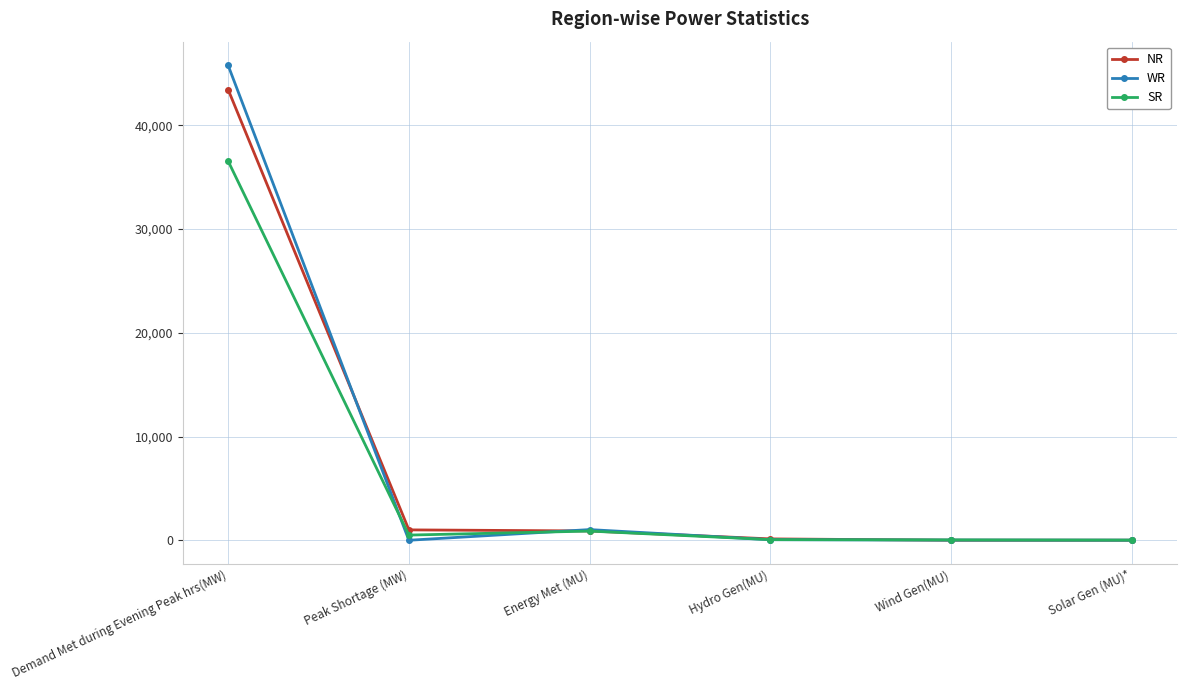

Where is the first local minimum for WR?

Peak Shortage (MW)